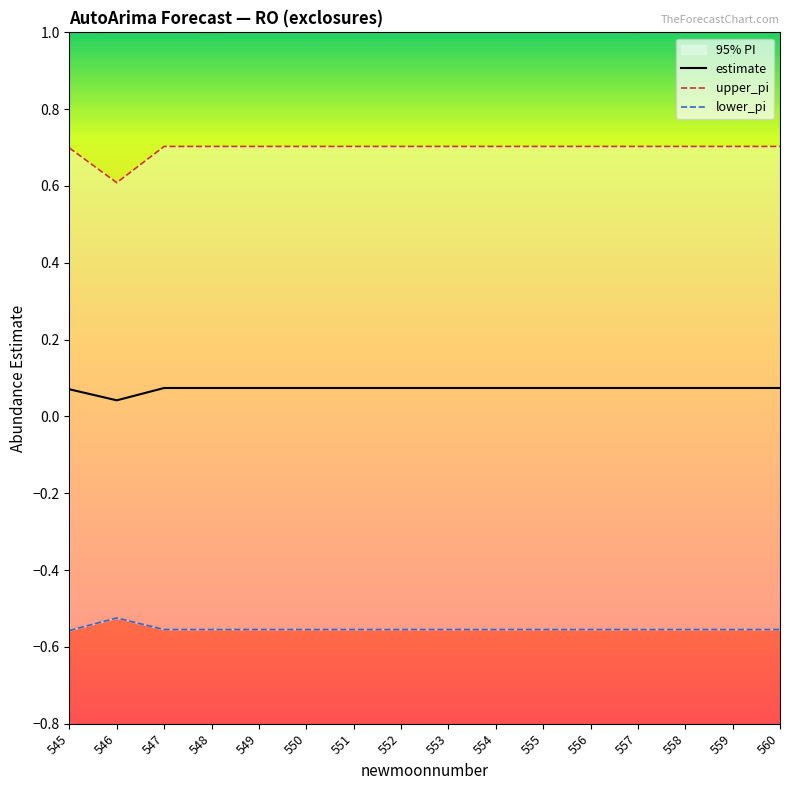

What are all the series names shown in the legend?

estimate, upper_pi, lower_pi